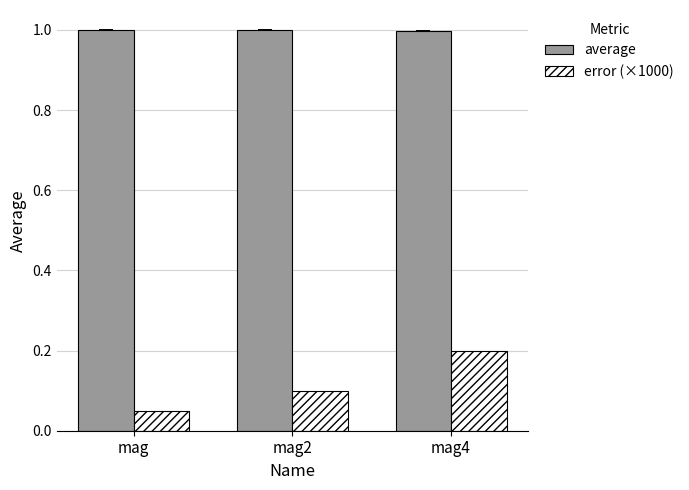

How many bars are there in total?

6